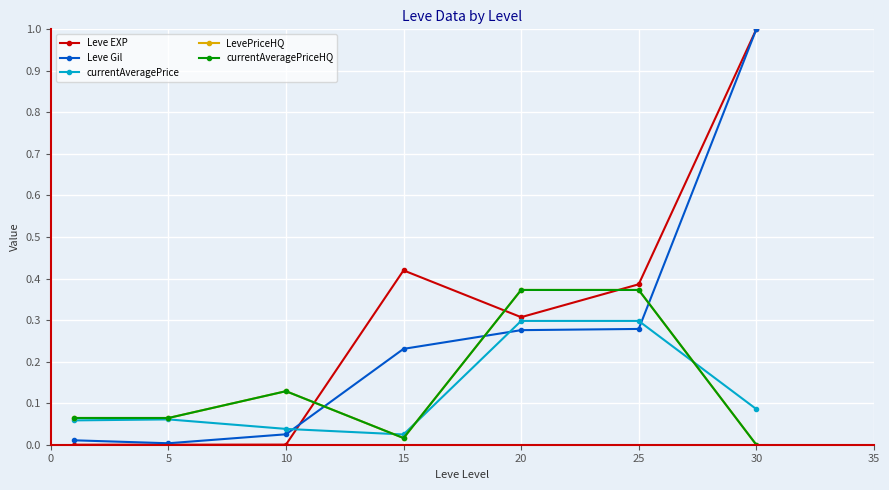

How many interior local peaks does the LevePriceHQ series have?

1